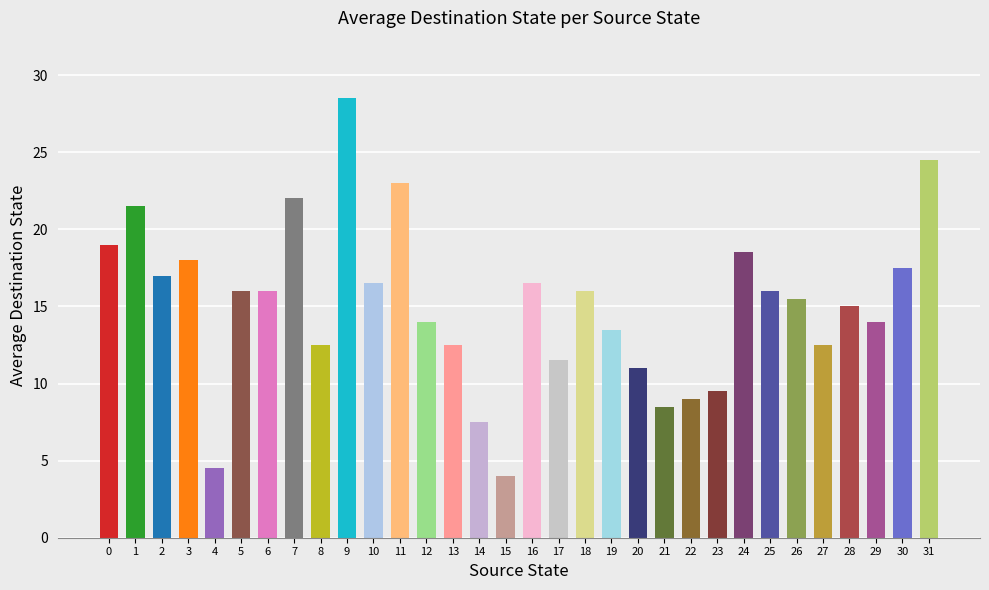

What is the sum of the values at 16 and 7?

38.5